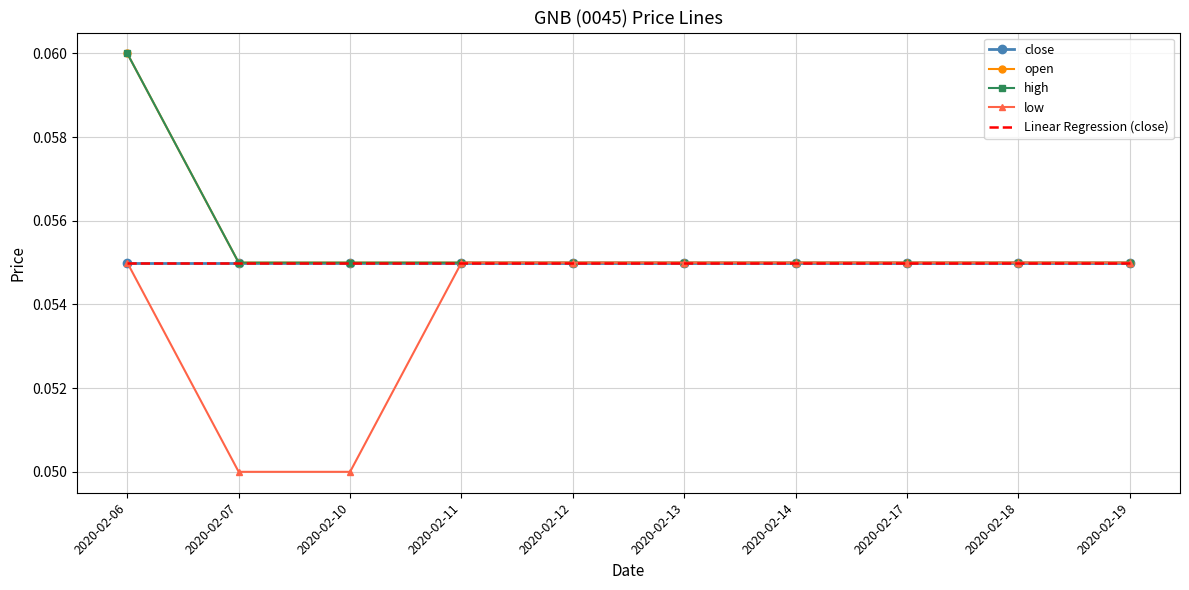

Between 2020-02-07 and 2020-02-10, which is larger?

2020-02-07